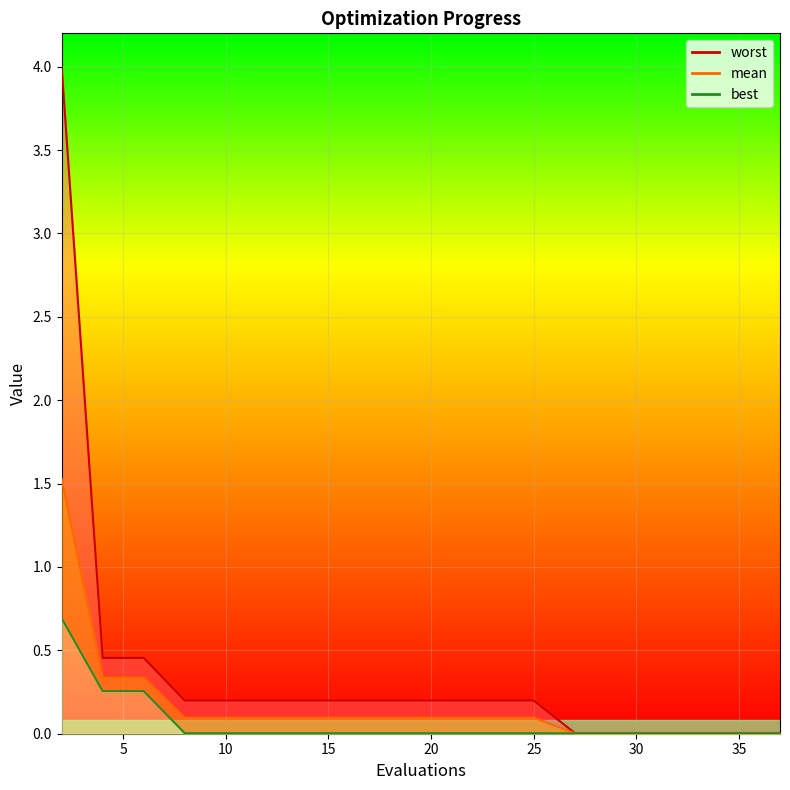

True or false: mean and best intersect in this chart.

False